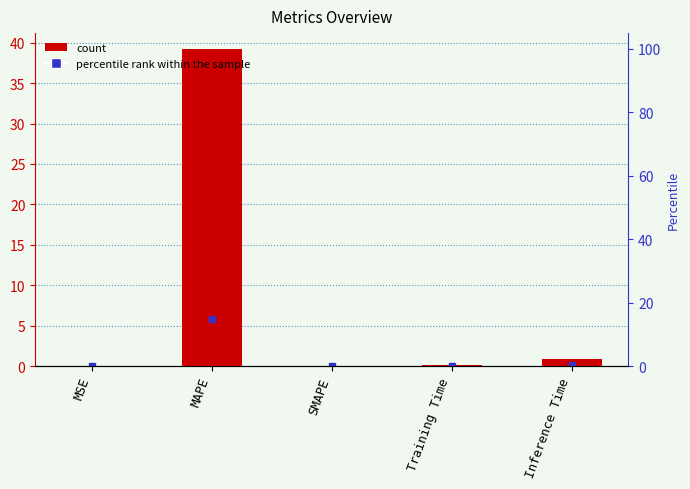

At which category does the chart reach its peak across all series?

MAPE